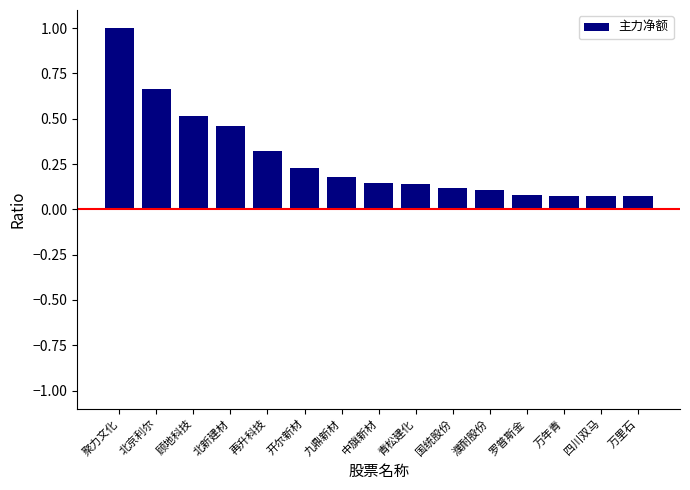

The chart shows a value of 0.2 at 国统股份. True or false?

False